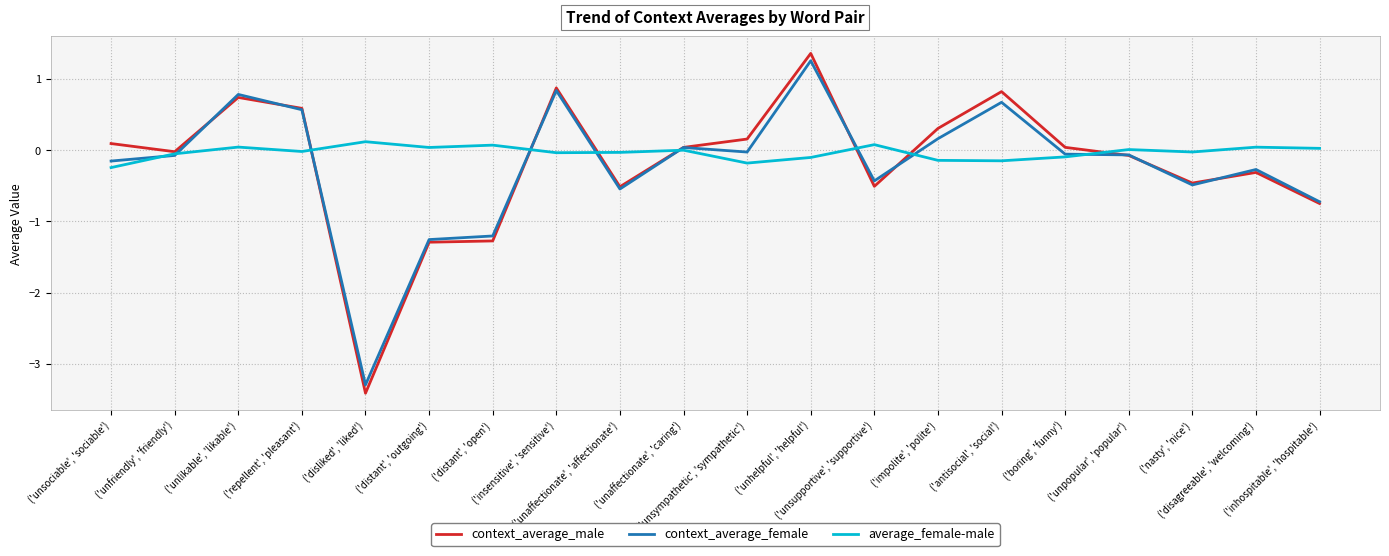

Which series has the largest range (max minus min)?

context_average_male